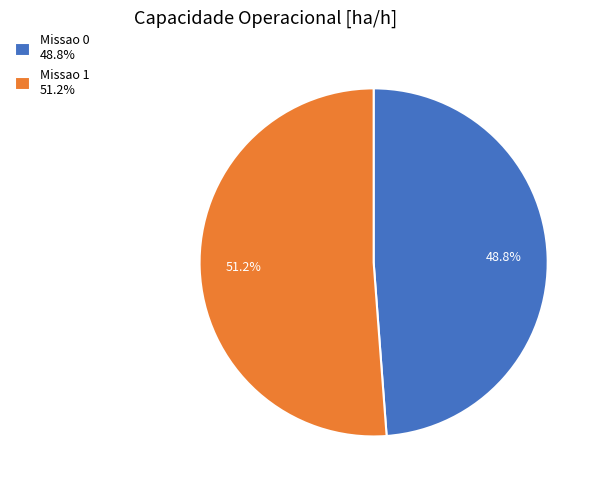

Does Missao 1 represent more than half of the total?

Yes